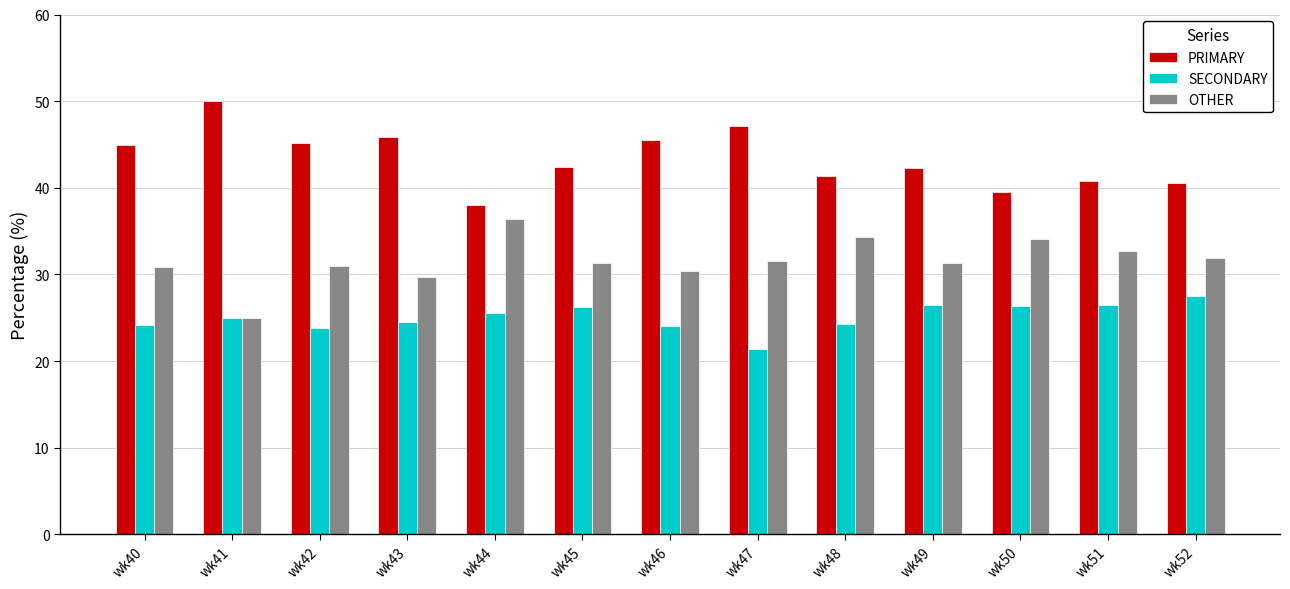

What is the spread (max minus min) of values at wk51?

14.3